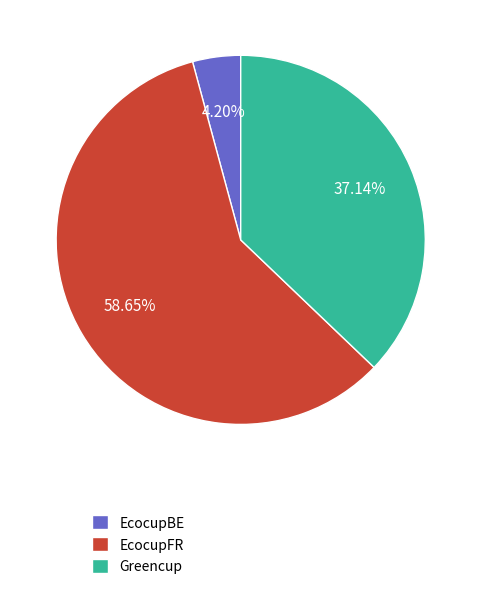

To the nearest percent, what is the combined percentage of EcocupBE and EcocupFR?

63%